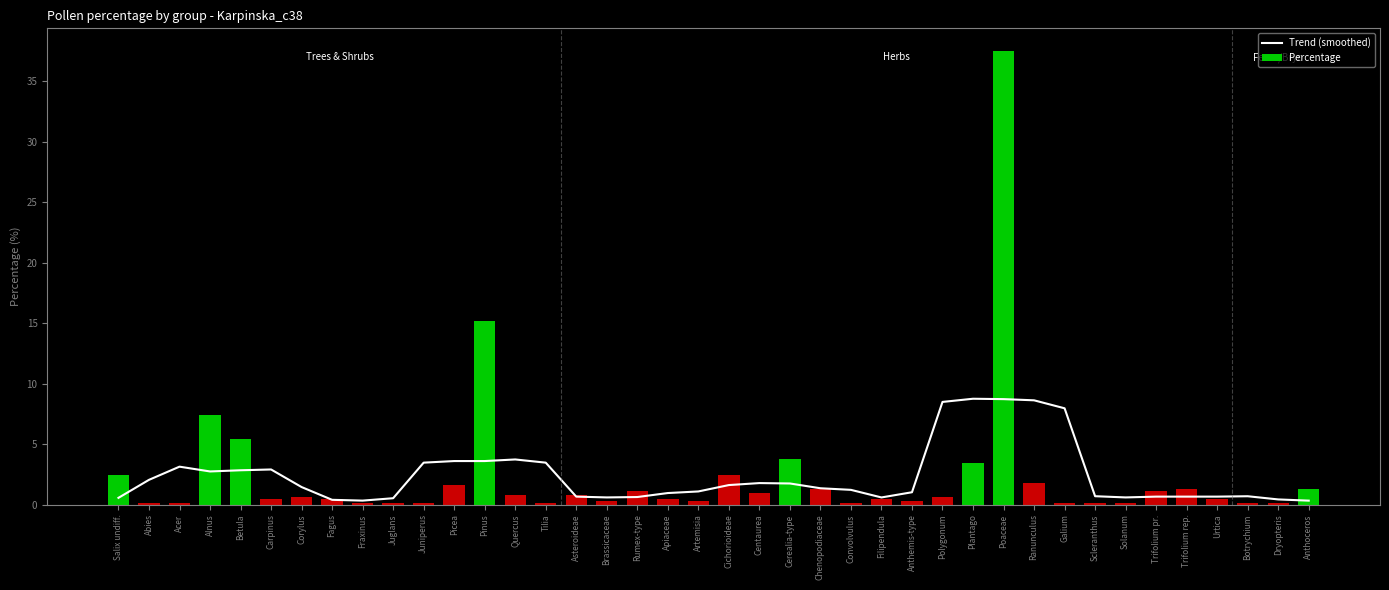

Is it true that Percentage equals 0.3 at Anthemis-type?

True